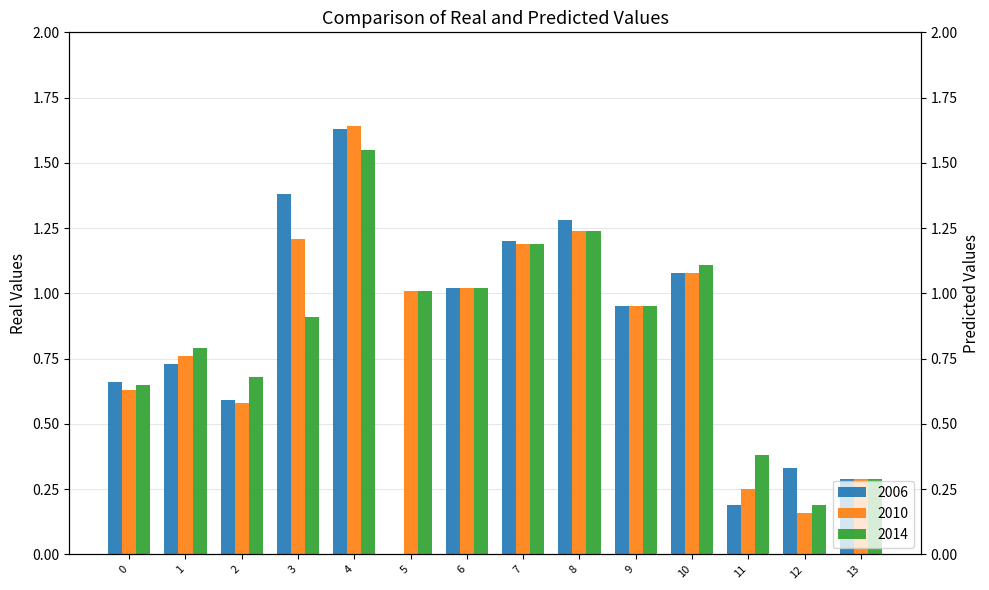

How many positive values does the 2006 series have?

13